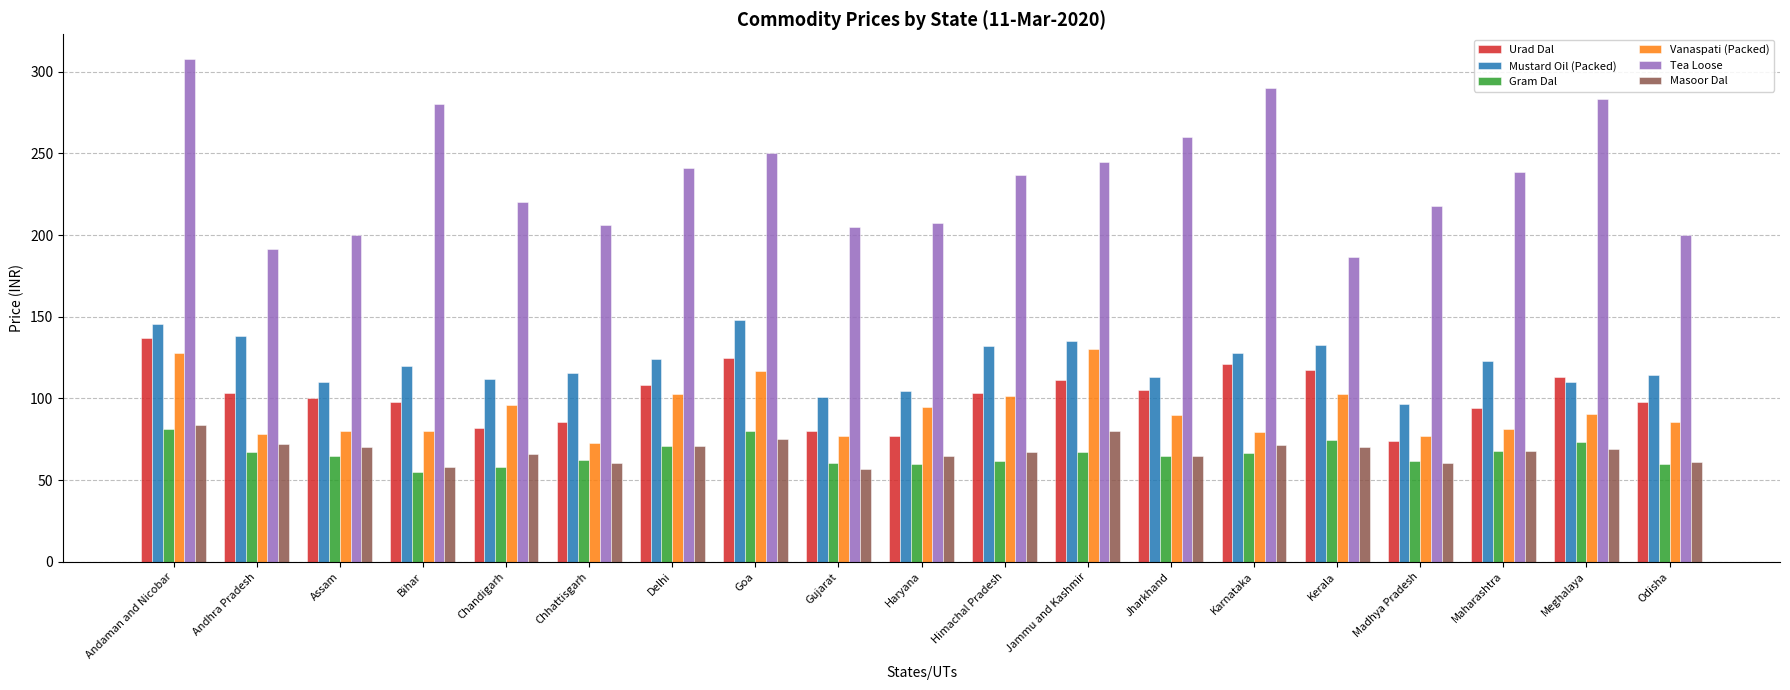

Count the number of categories in the chart.

19